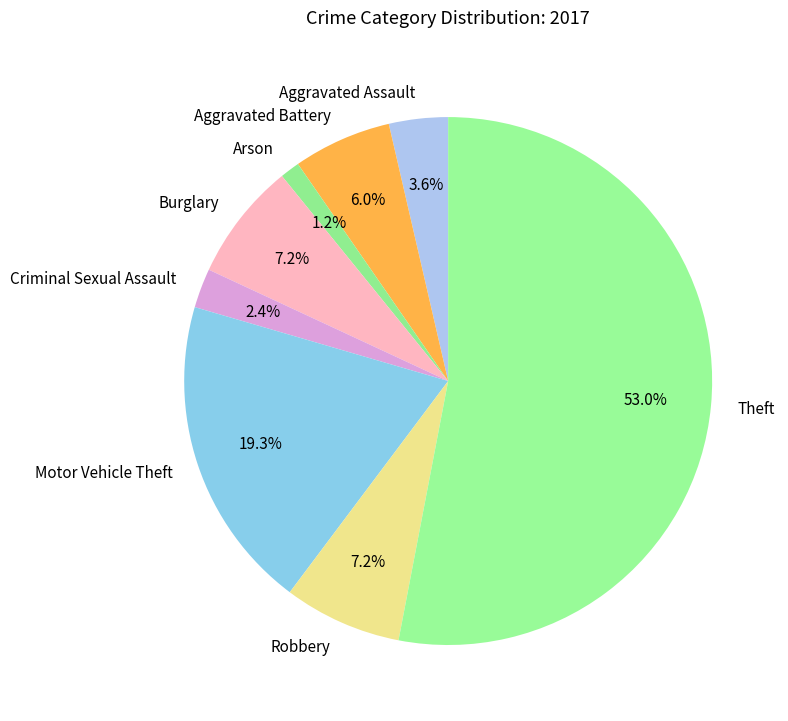

Do Burglary and Robbery together represent more than half of the pie?

No